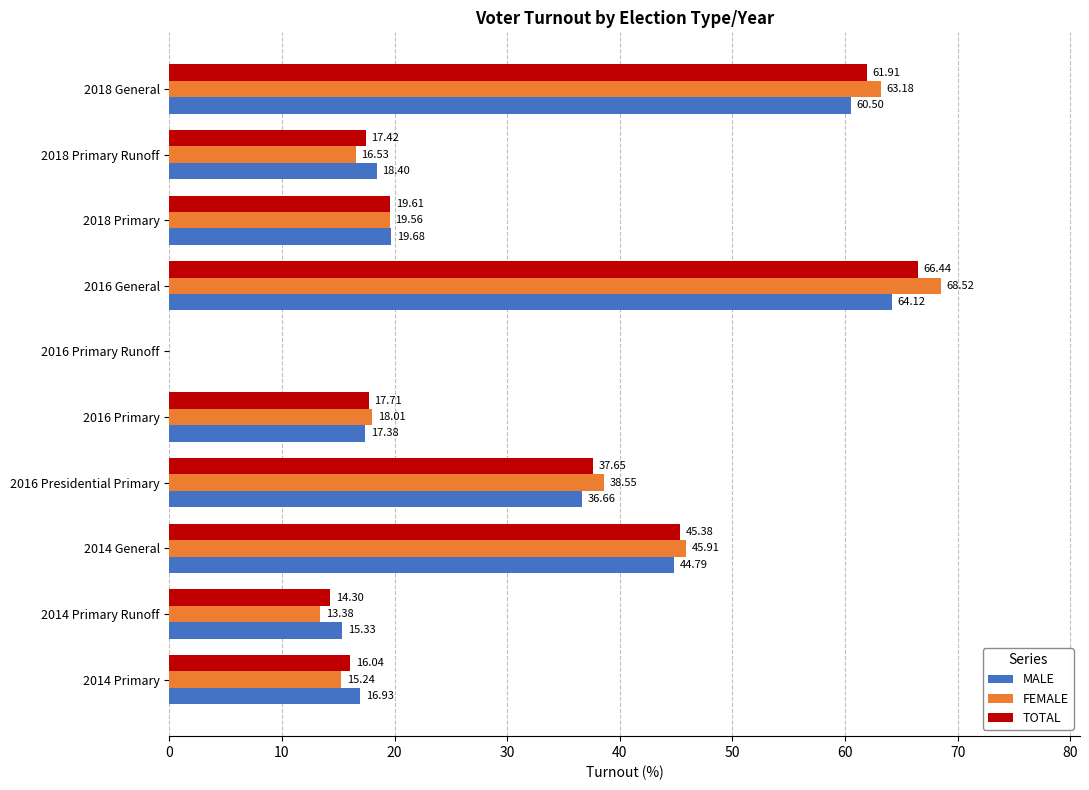

What is the sum of all FEMALE values?

298.9